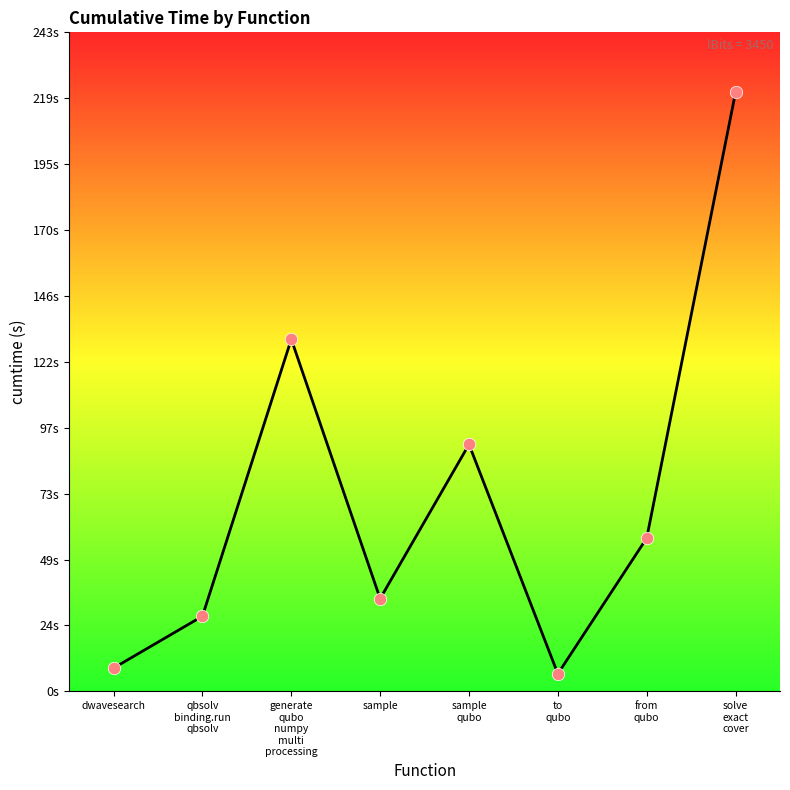

What is the change in value from to
qubo to from
qubo?

+50.1